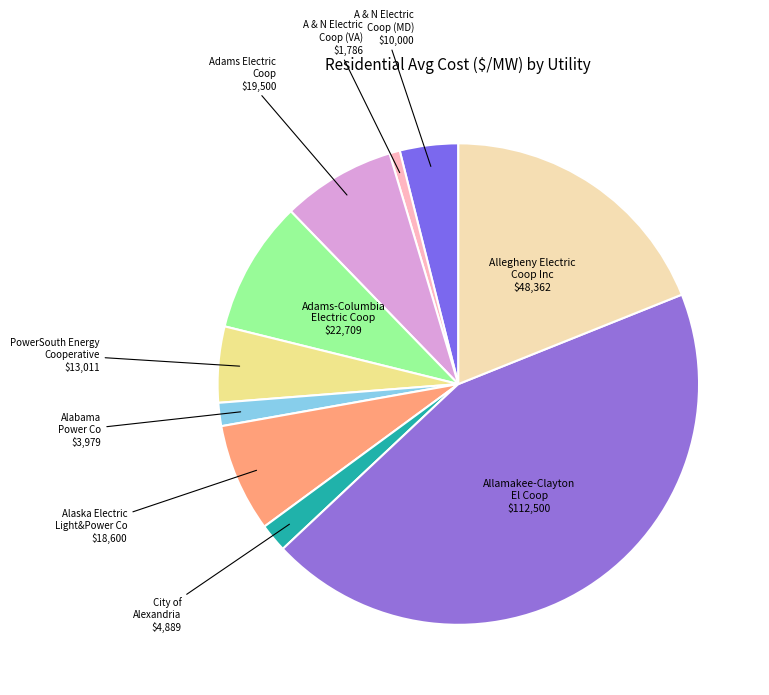

Does any single category account for the majority?

No